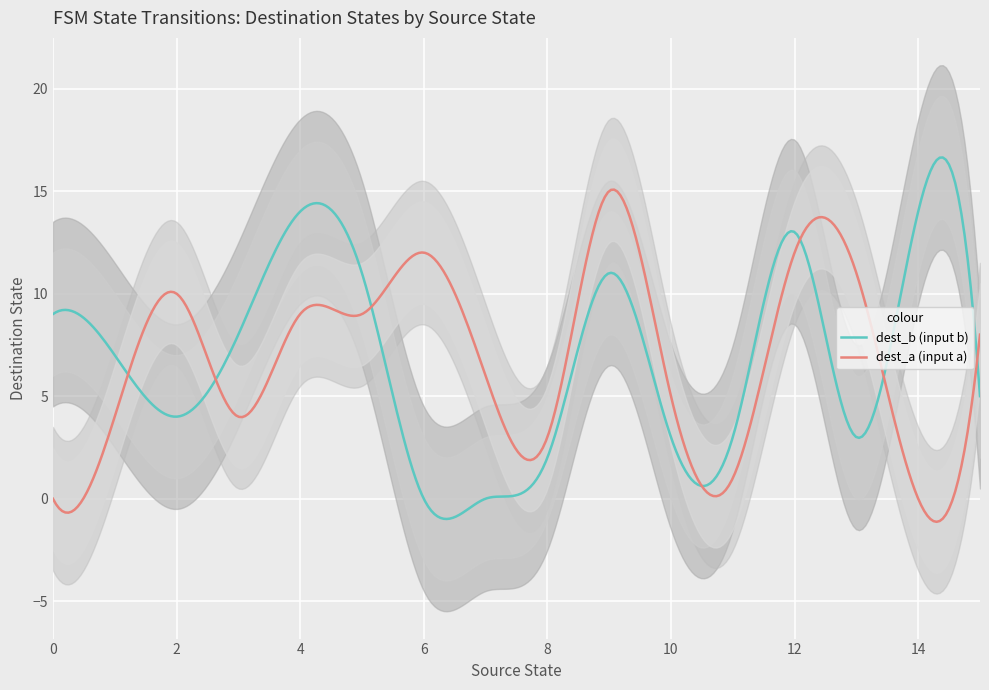

What is the lowest value of the dest_b (input b) series?

-1.0